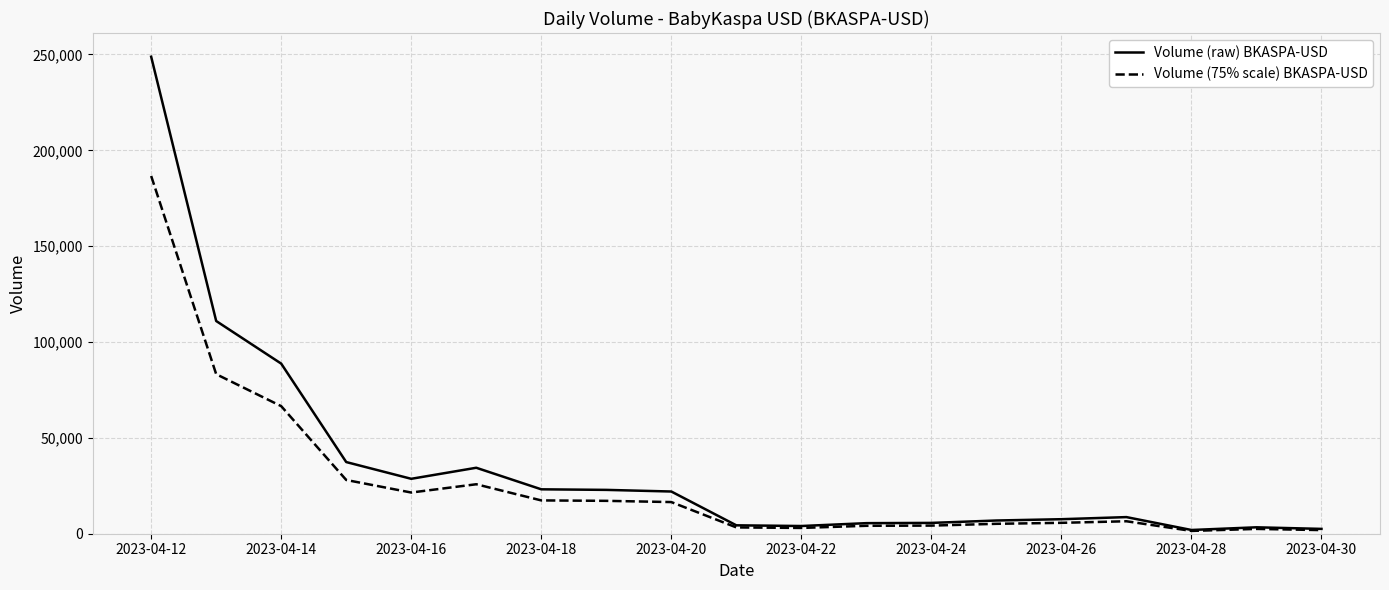

List the series in order of their peak value, lowest first.

Volume (75% scale) BKASPA-USD, Volume (raw) BKASPA-USD